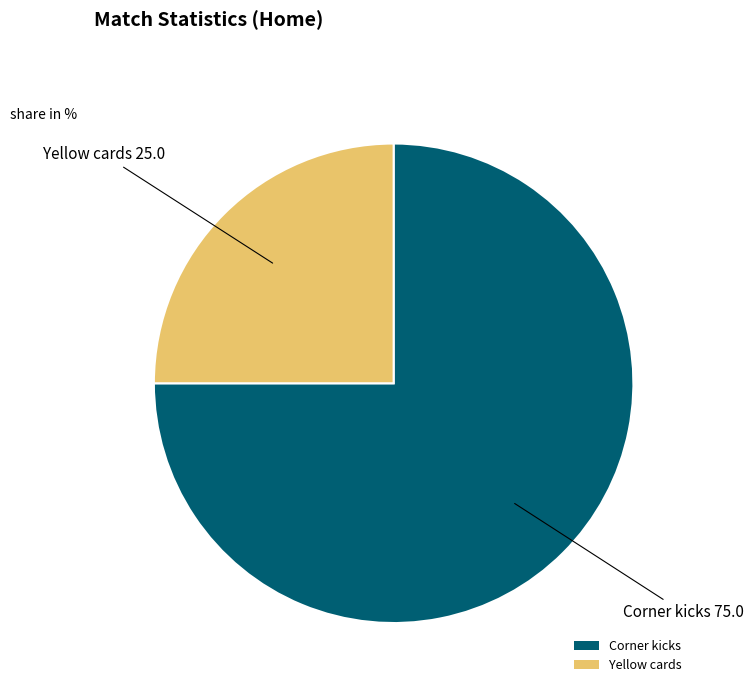

Is it true that Corner kicks is 83% of the pie?

False